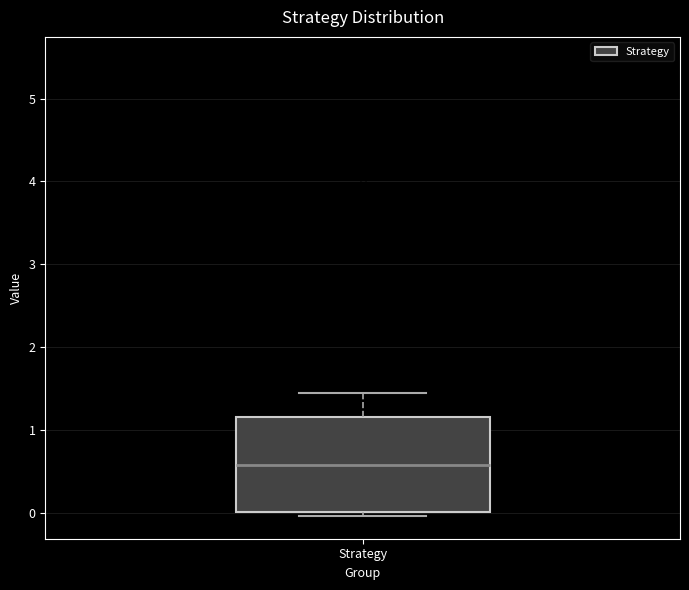

Transcribe this box plot: give where the median line is, the range the box spans, and where the two whiskers end, as read against the y-axis. The values are not printed on the chart, so give them approximately, as read against the axis.

median 0.6, box 0.0 to 1.2, whiskers 0.0 (just below the box's lower edge) to 1.5